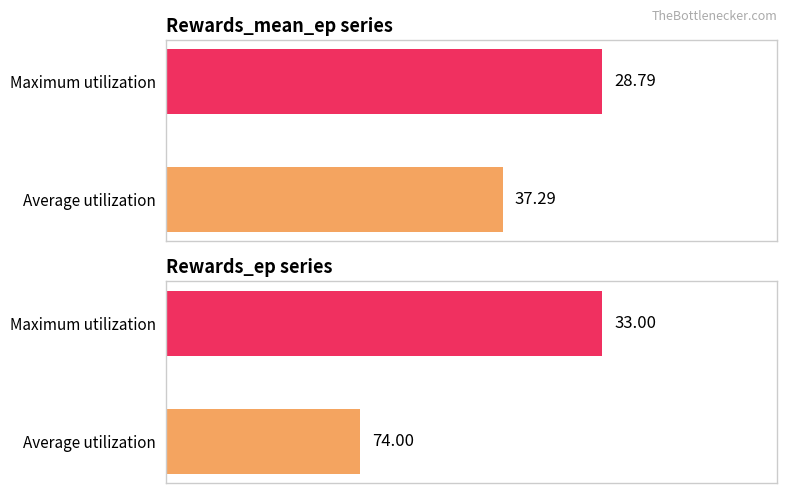

What is the maximum value for Rewards_ep?

74.0